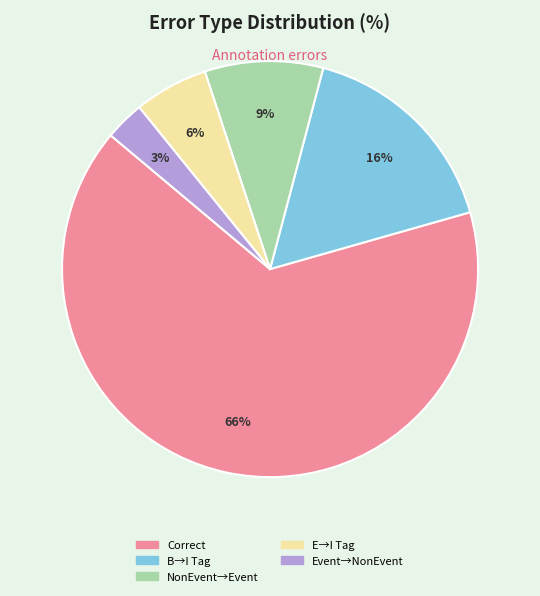

Does any single category account for the majority?

Yes